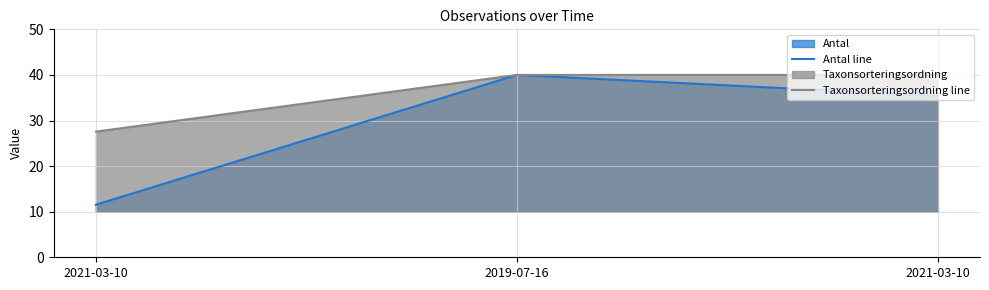

What is the approximate value of Taxonsorteringsordning line at 2021-03-10?

27.6